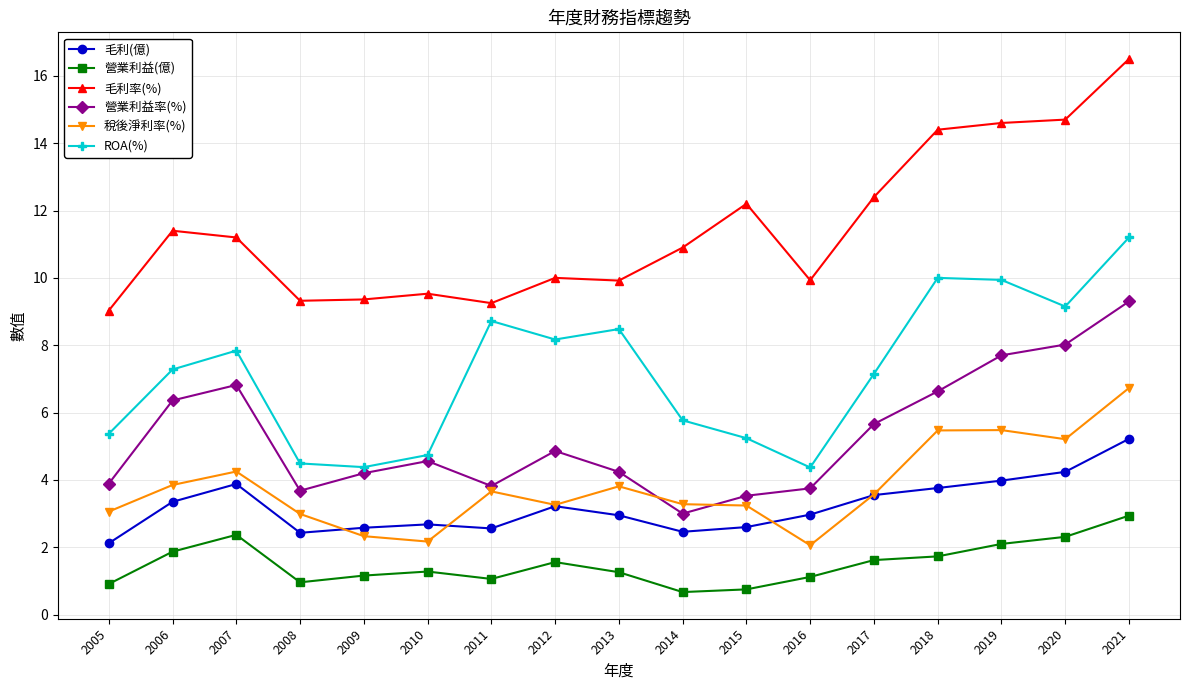

Which series has the largest total across all categories?

毛利率(%)